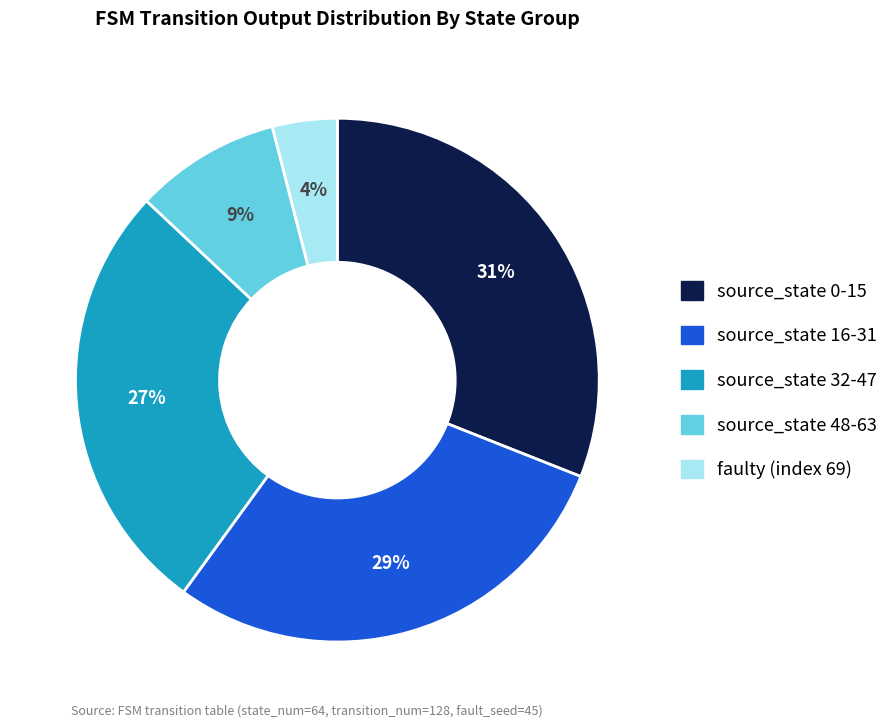

To the nearest percent, what is the average slice percentage?

20%